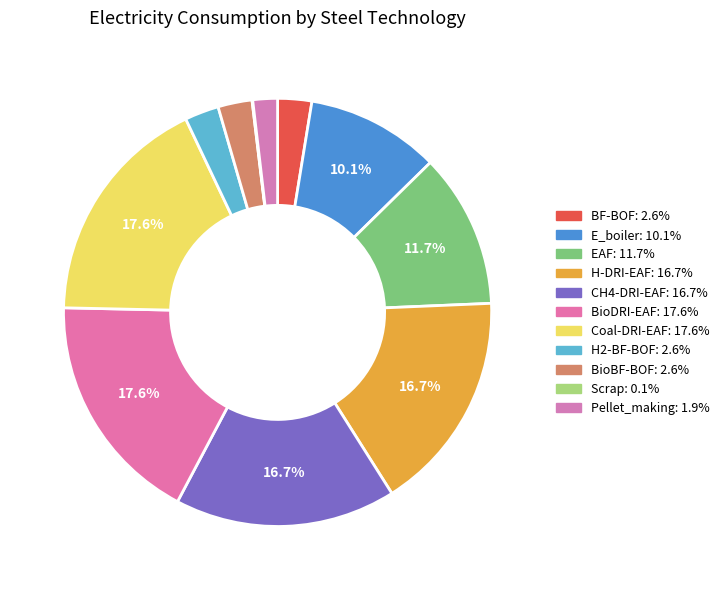

How many slices are in this pie chart?

11